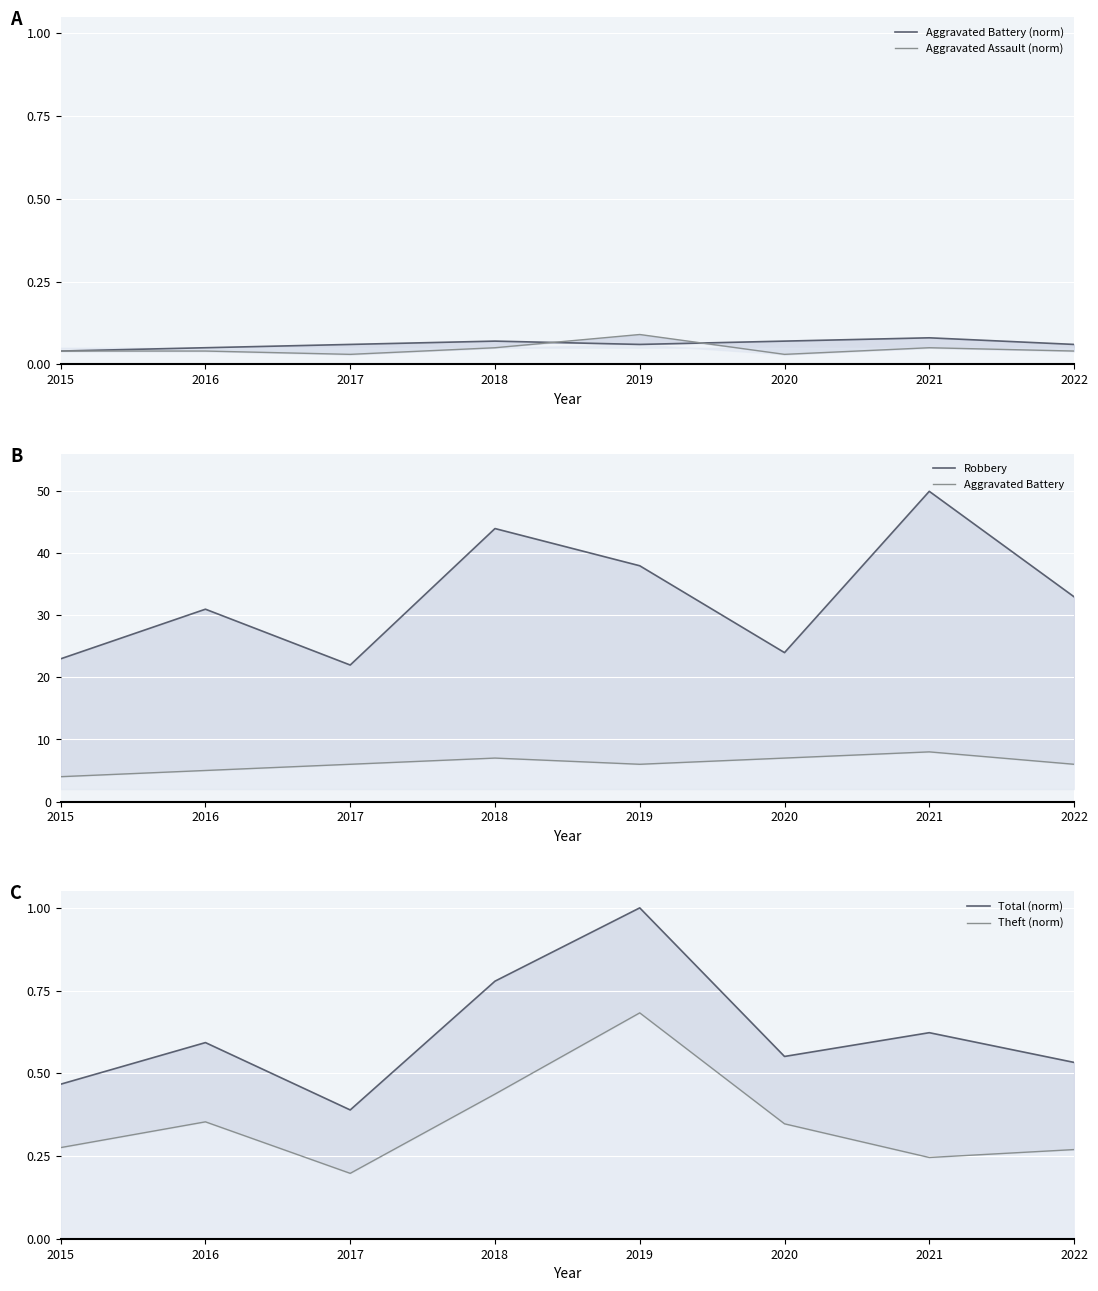

What is the difference between the maximum and minimum values in the Theft (norm) series?

0.5